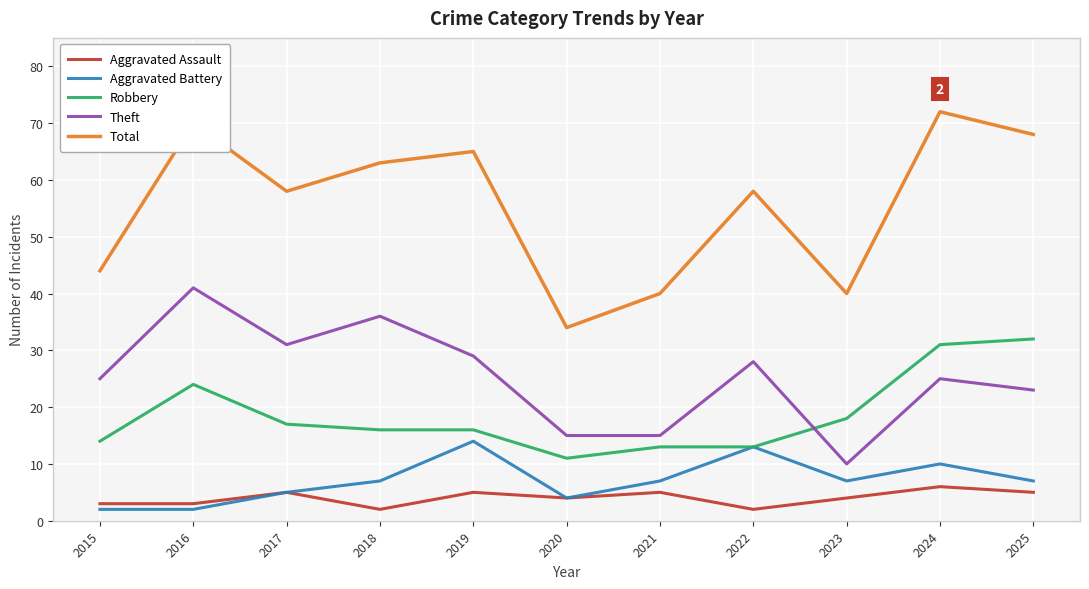

Is it true that Theft equals 31 at 2017?

True